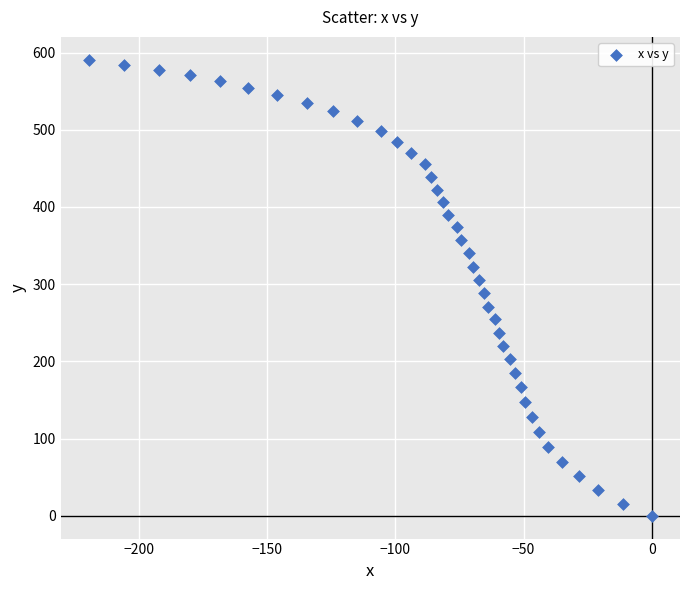

What is the range of X values (max minus min)?

219.4